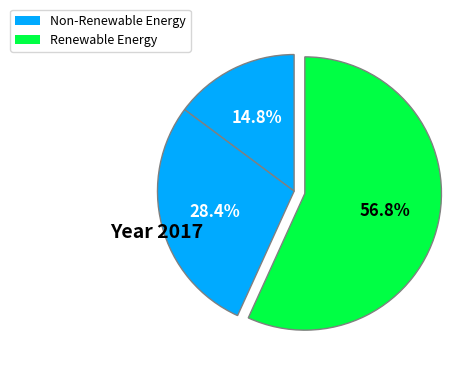

Count the number of slices in the pie.

3